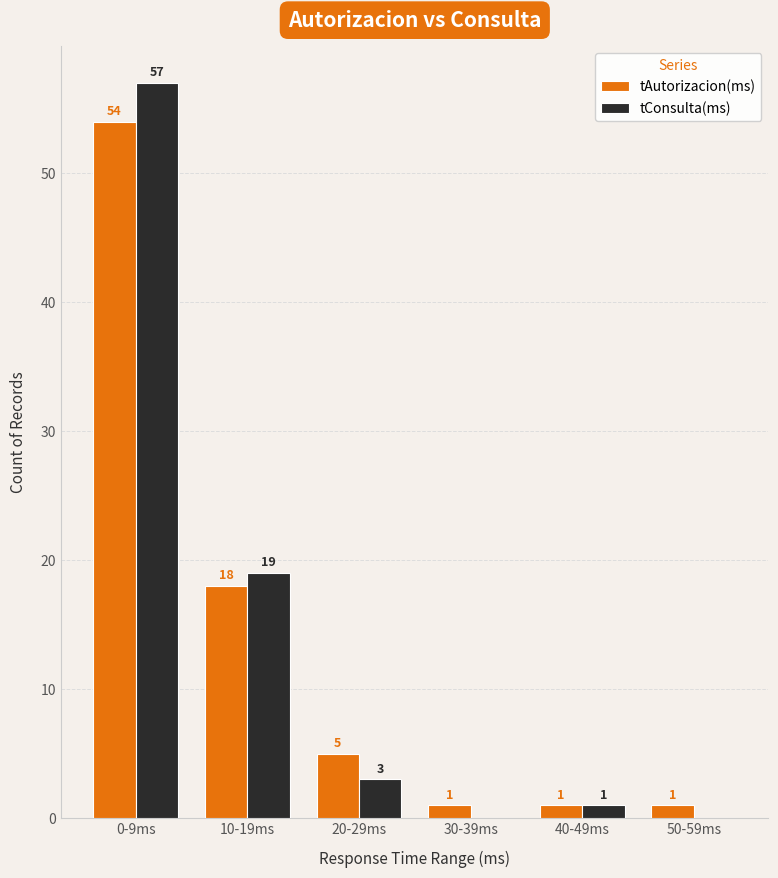

What is the approximate value of tAutorizacion(ms) at 20-29ms?

5